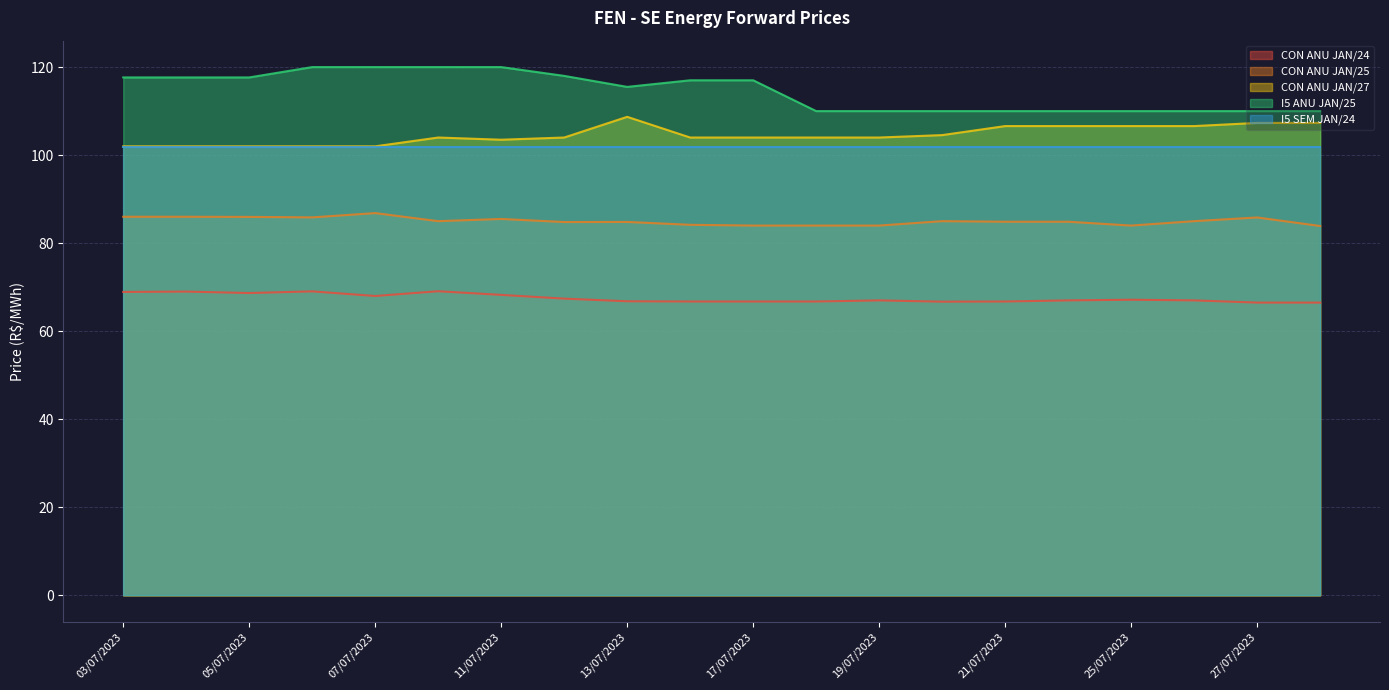

True or false: CON ANU JAN/24 has a value of 26.8 at 12/07/2023.

False